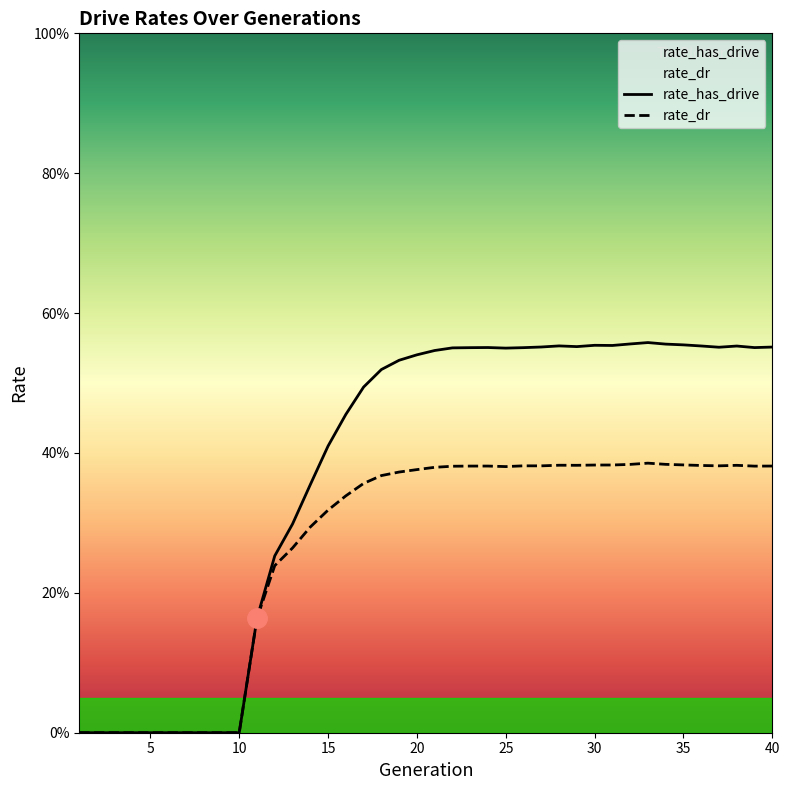

The value of rate_has_drive at 8 is -0.4. True or false?

False